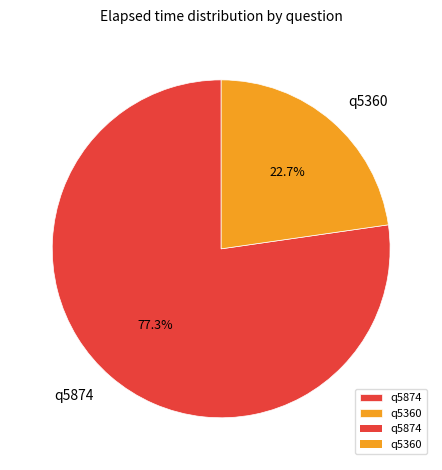

Is q5360 the majority of the pie?

No